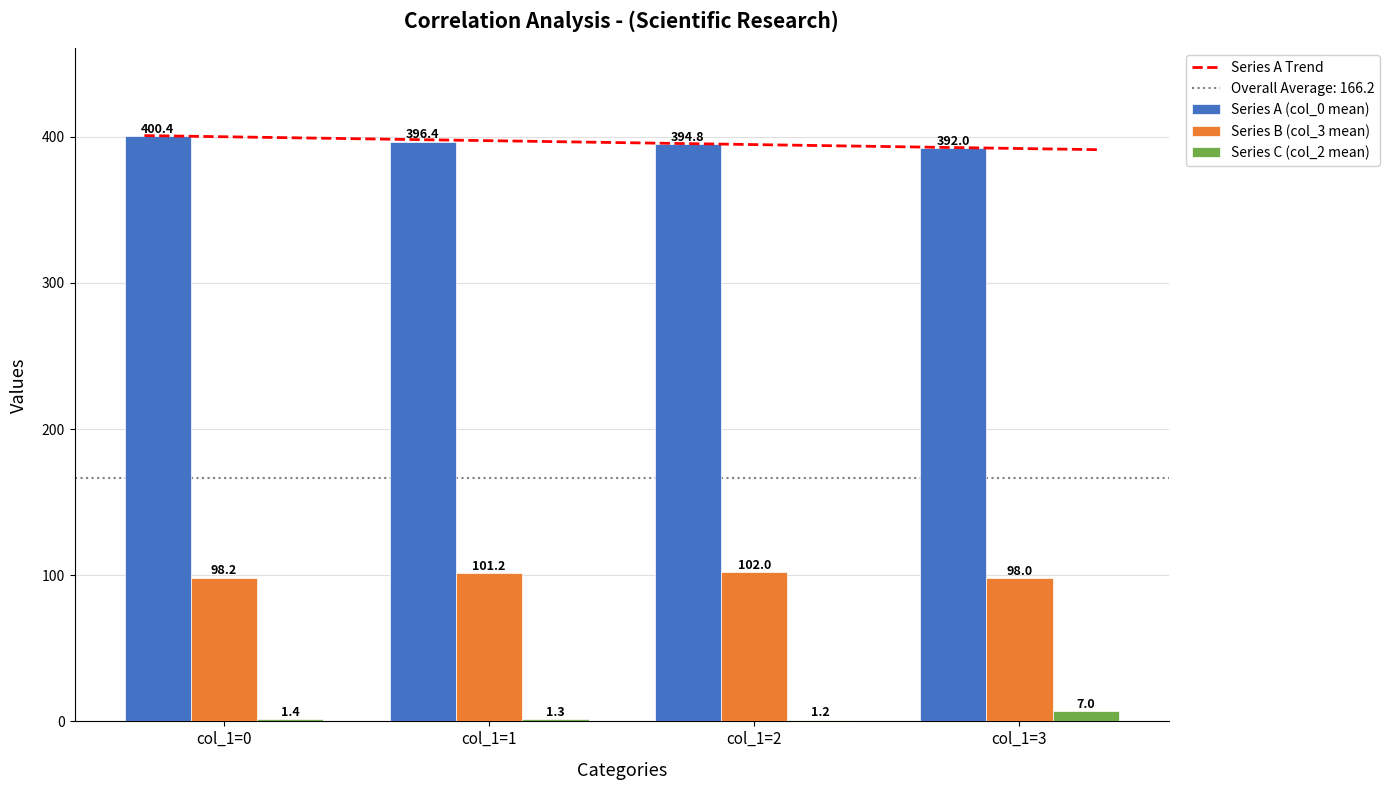

Between col_1=2 and col_1=0, which is larger?

col_1=0